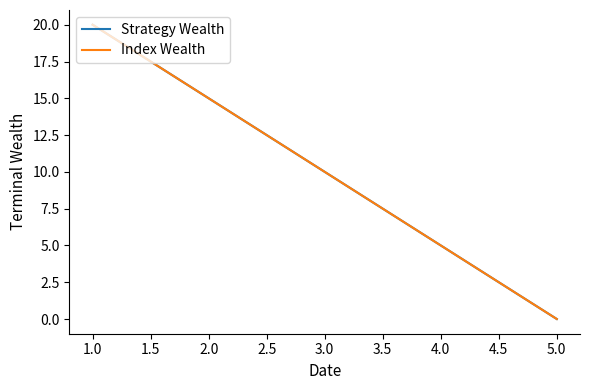

At how many categories does at least one series exceed 1?

4